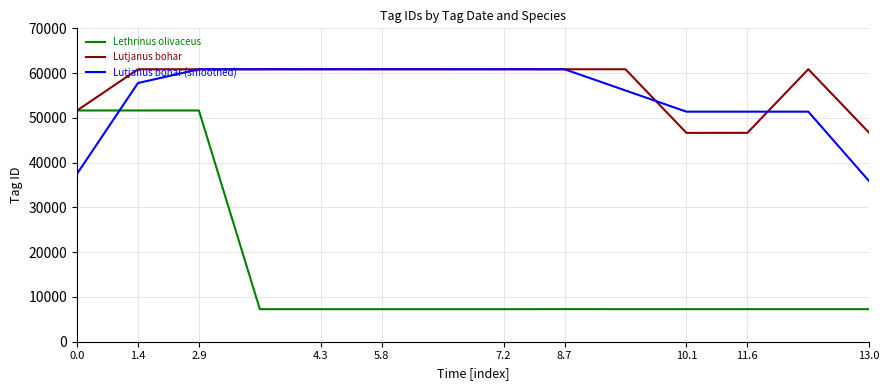

How many values in the Lutjanus bohar (smoothed) series are below 60856?

7